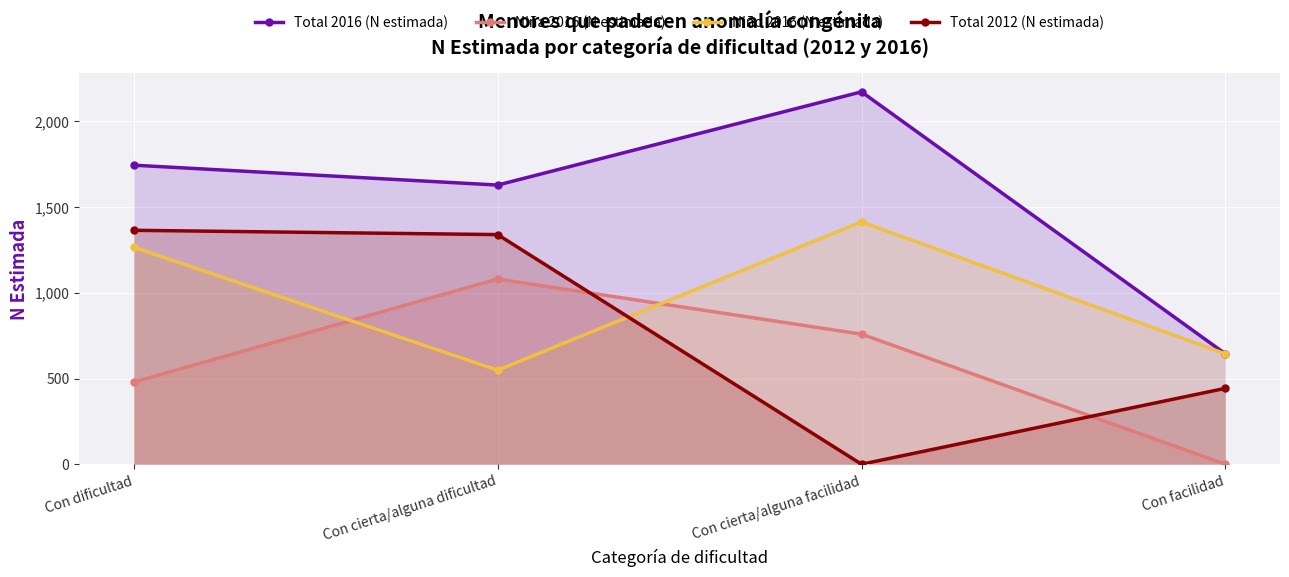

At which label is Total 2012 (N estimada) closest to 682?

Con facilidad